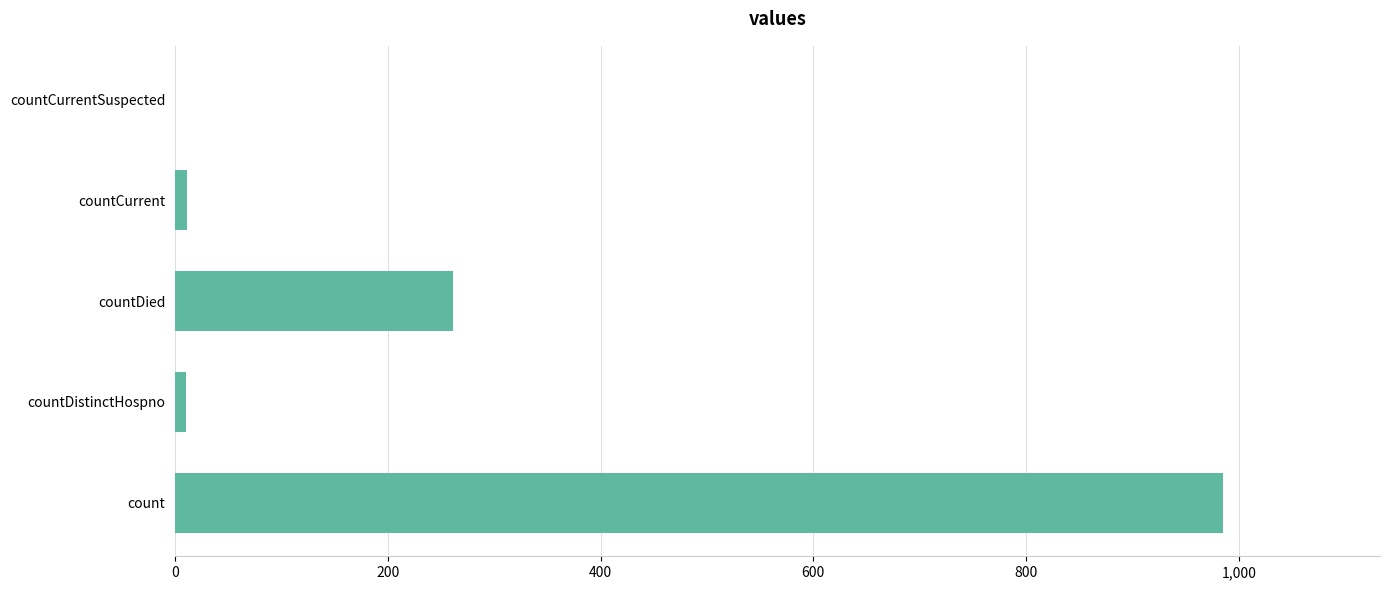

Is it true that the value at countDied is 261?

True